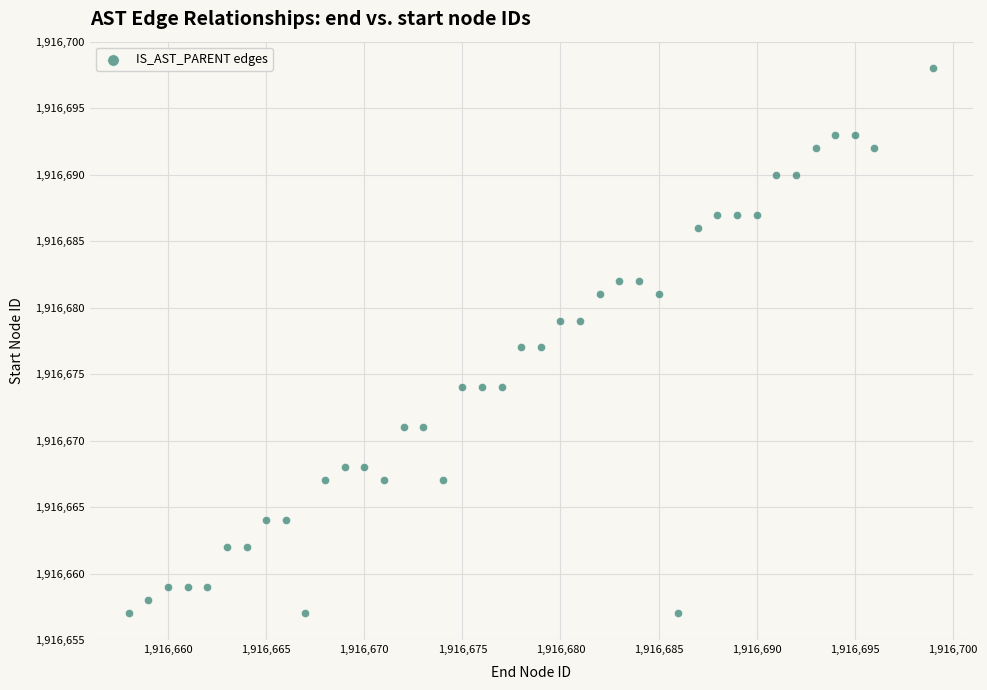

What is the range of X values (max minus min)?

41